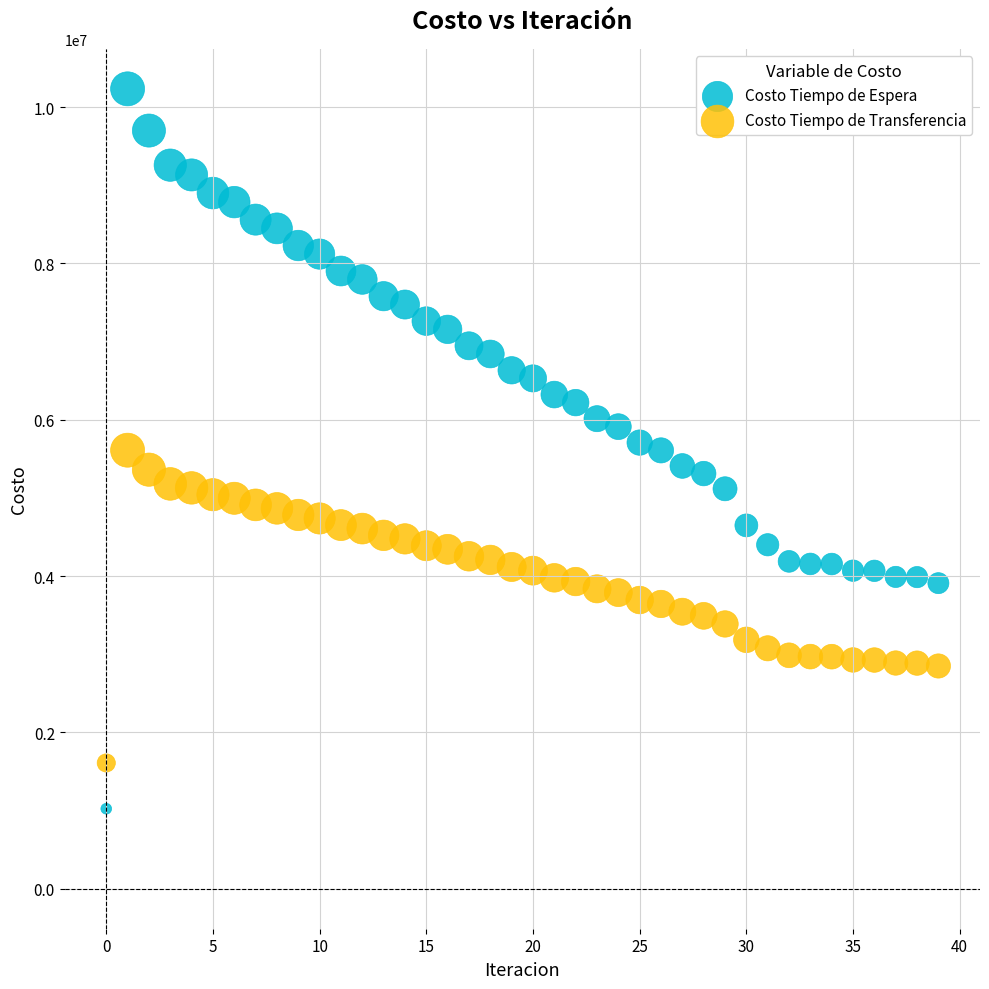

Which series contains the highest Y value?

Costo Tiempo de Espera